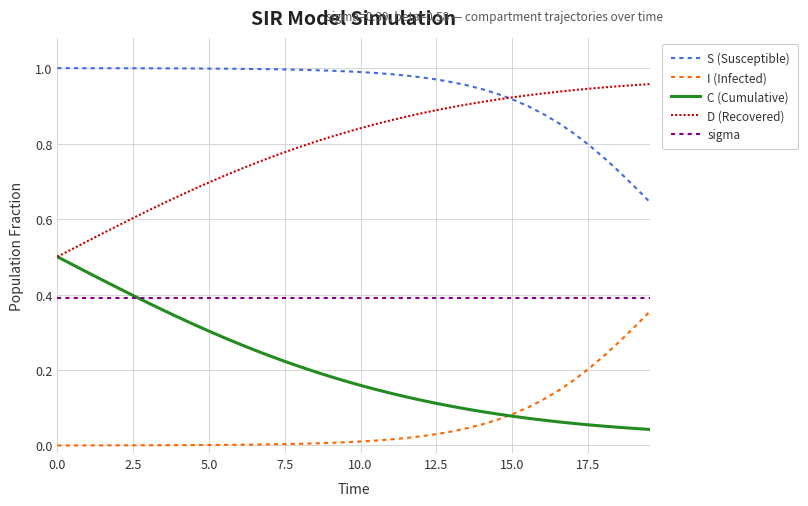

What is the sum of all S (Susceptible) values?

37.6